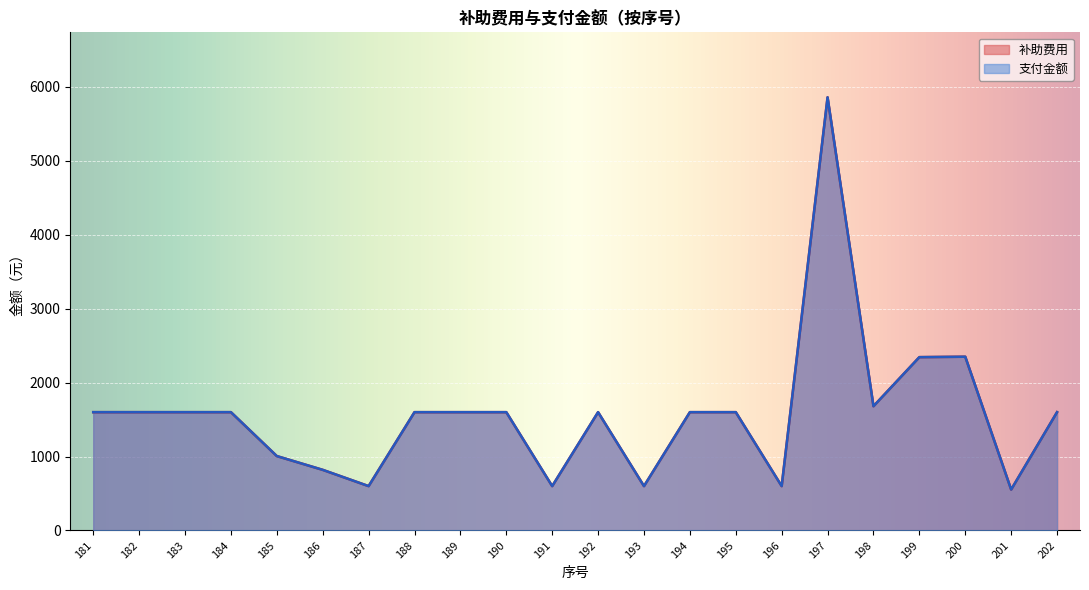

True or false: 补助费用 and 支付金额 intersect in this chart.

False